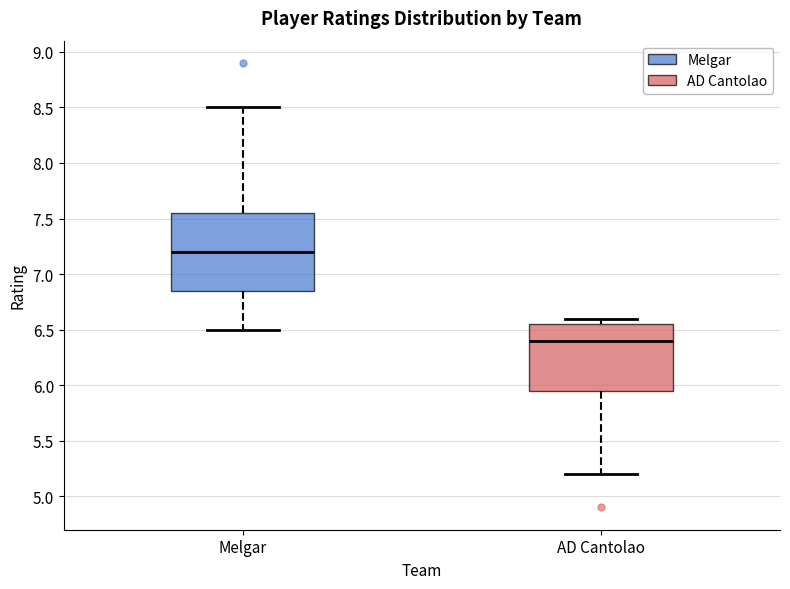

Which box has the highest median line?

Melgar